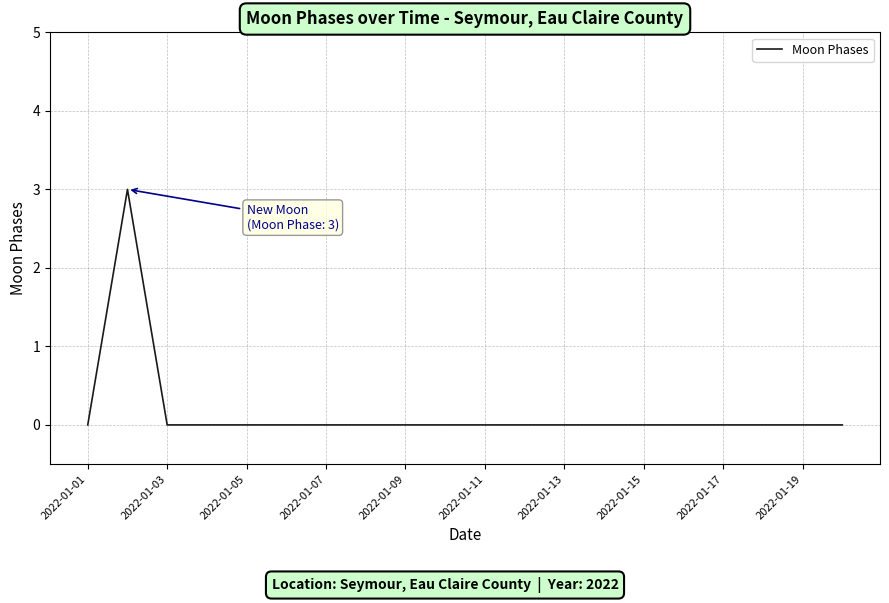

What is the difference between the maximum and minimum values?

3